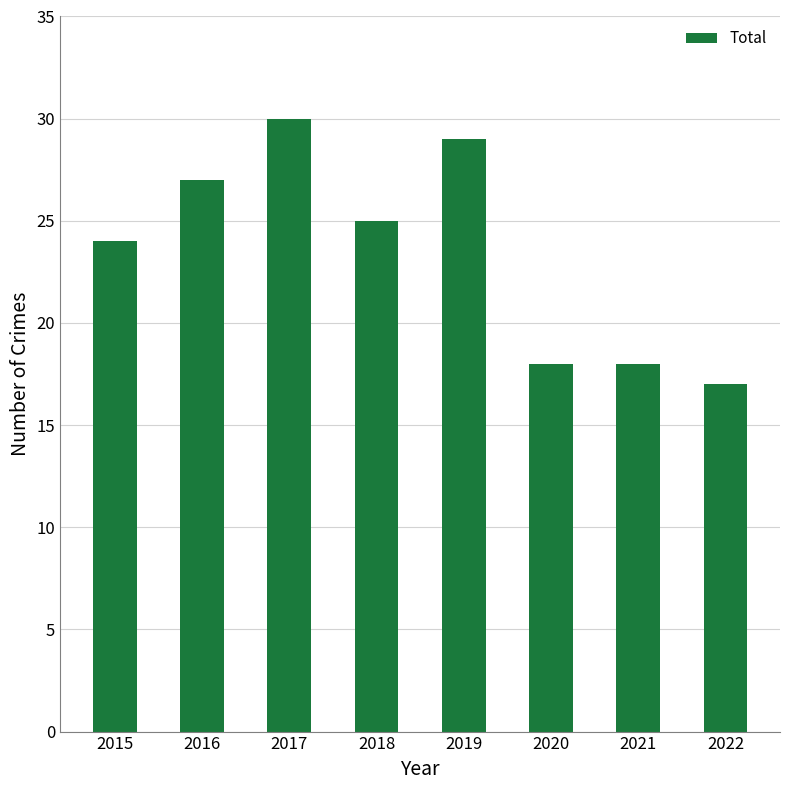

What is the value of the 7th bar from the left?

18